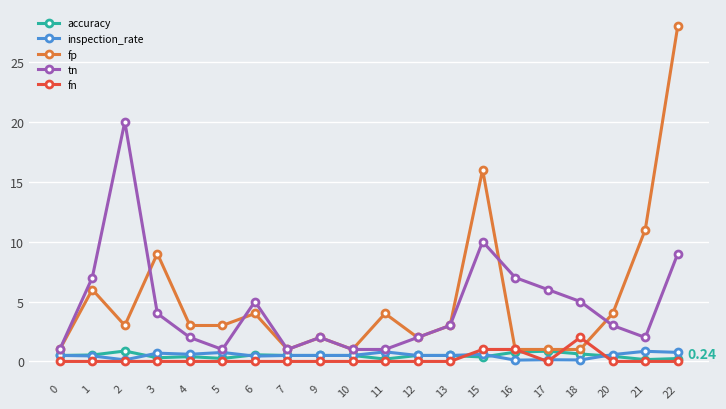

True or false: fn and tn cross at least once.

False